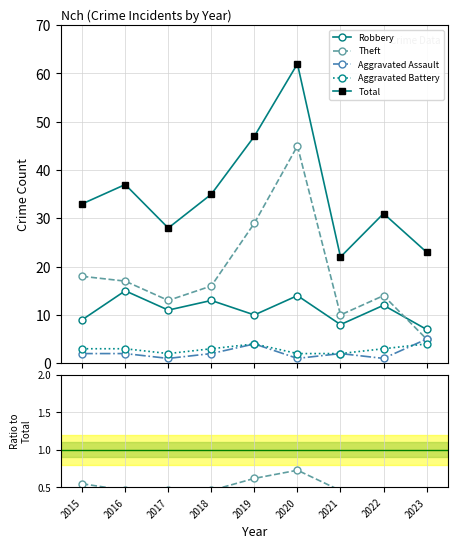

Is the value of Robbery at 2021 greater than the value of Aggravated Assault at 2023?

Yes